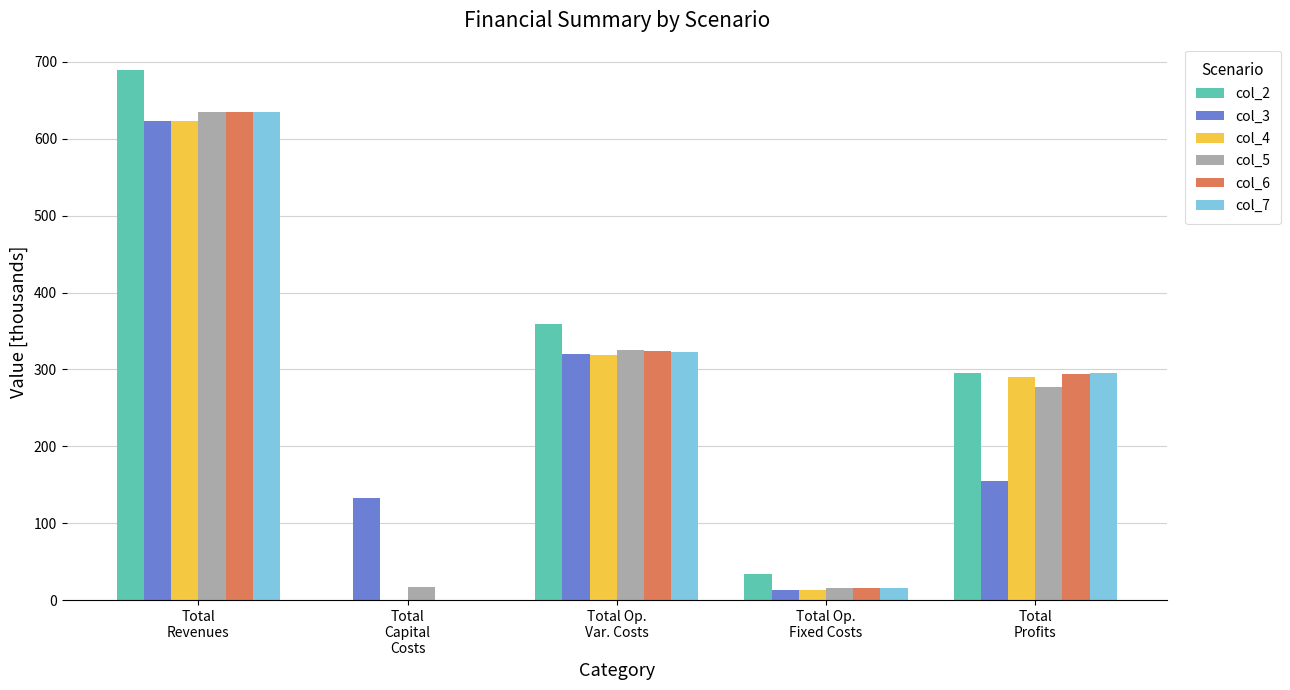

What is the highest value of the col_5 series?

634.4